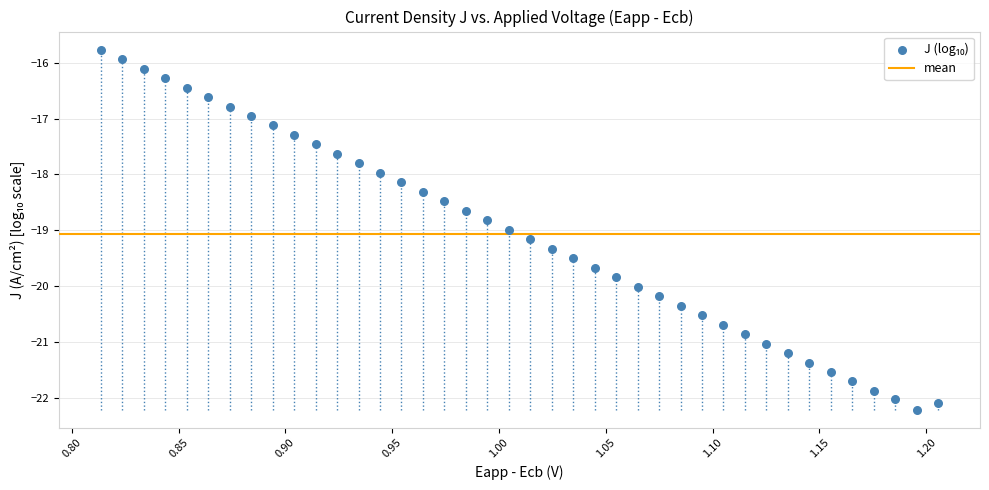

What is the range of X values (max minus min)?

0.4